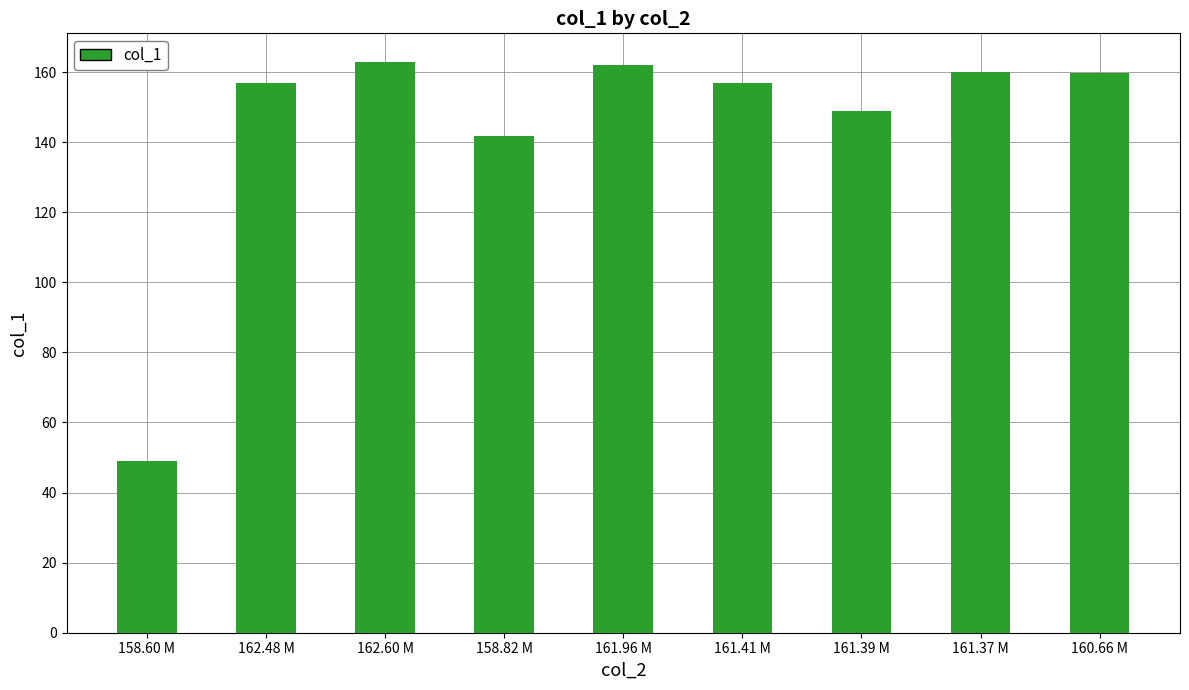

What is the label of the 8th bar from the left?

161.37 M